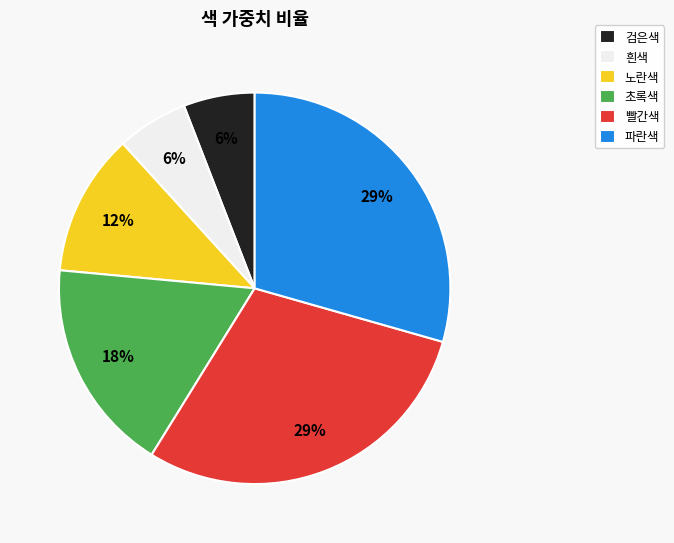

To the nearest percent, what portion does 빨간색 represent?

29%